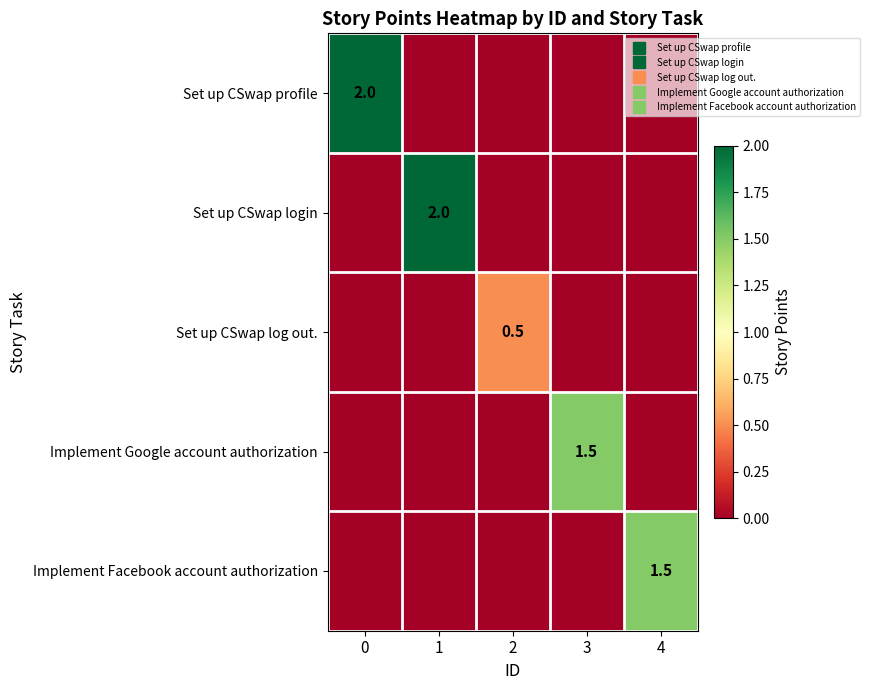

Count the number of data series in this chart.

5